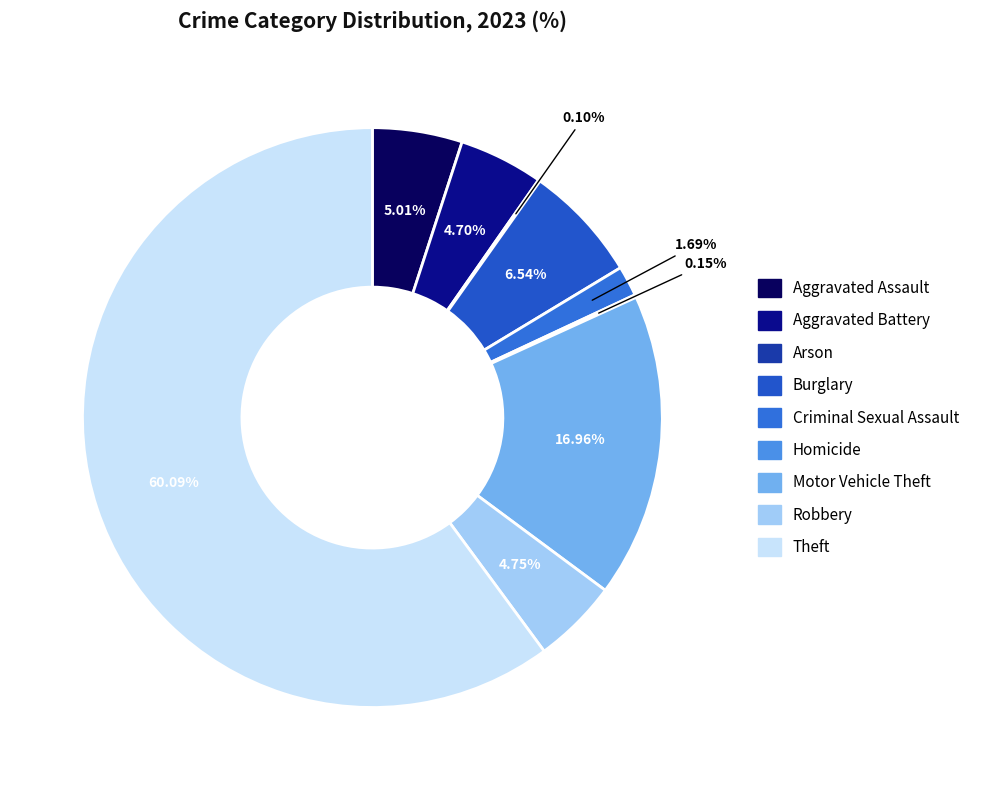

Which slice is the smallest?

Arson